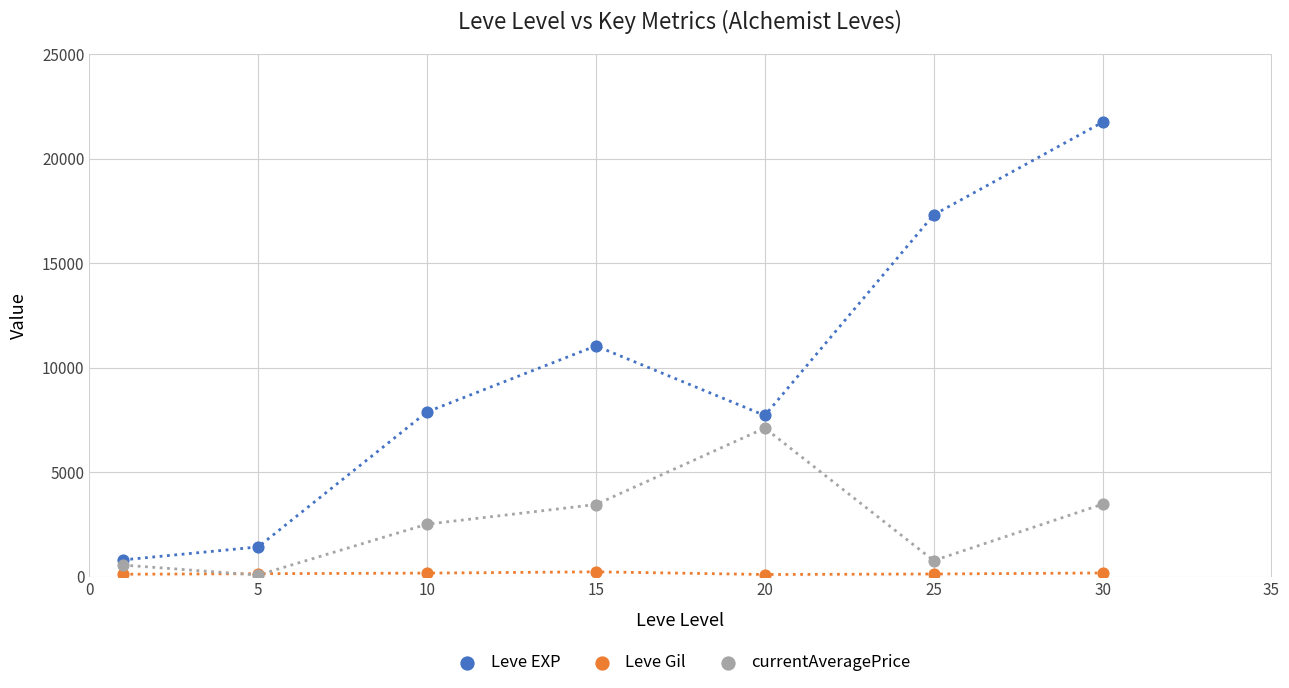

What are all the series names shown in the legend?

Leve EXP, Leve Gil, currentAveragePrice